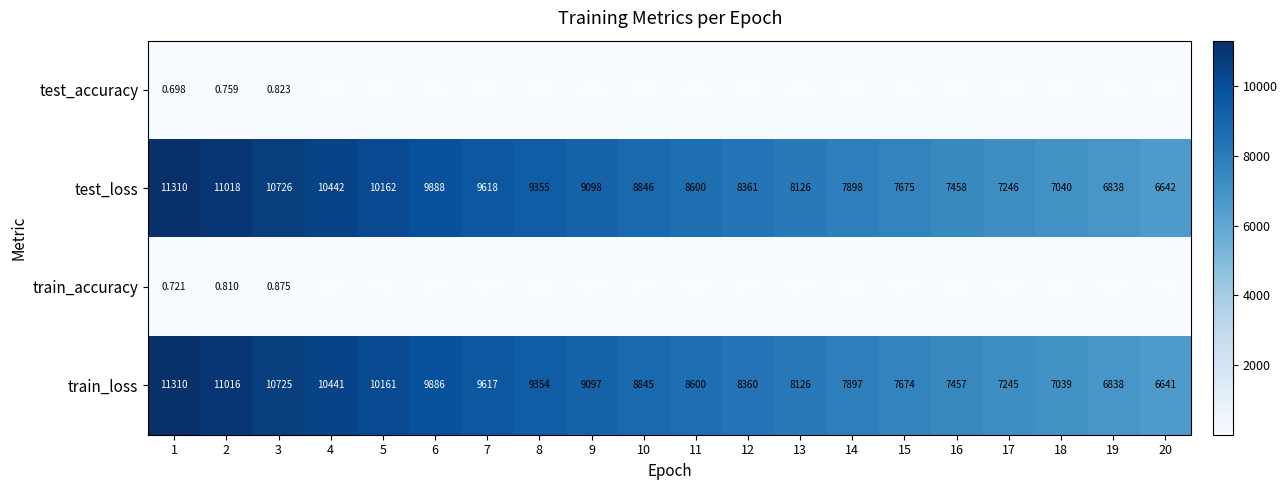

Is the value of test_accuracy at 20 greater than the value of train_accuracy at 15?

No